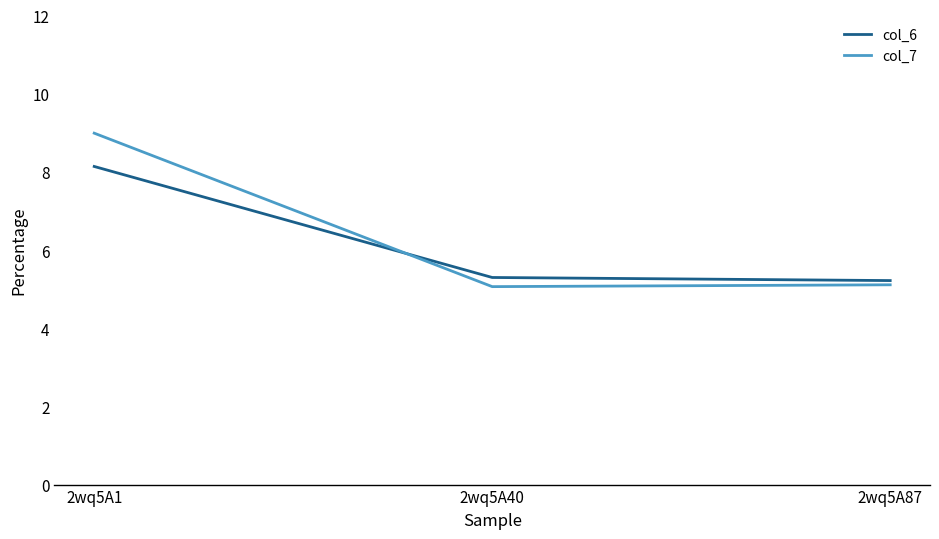

What is the total value across all series at 2wq5A87?

10.3